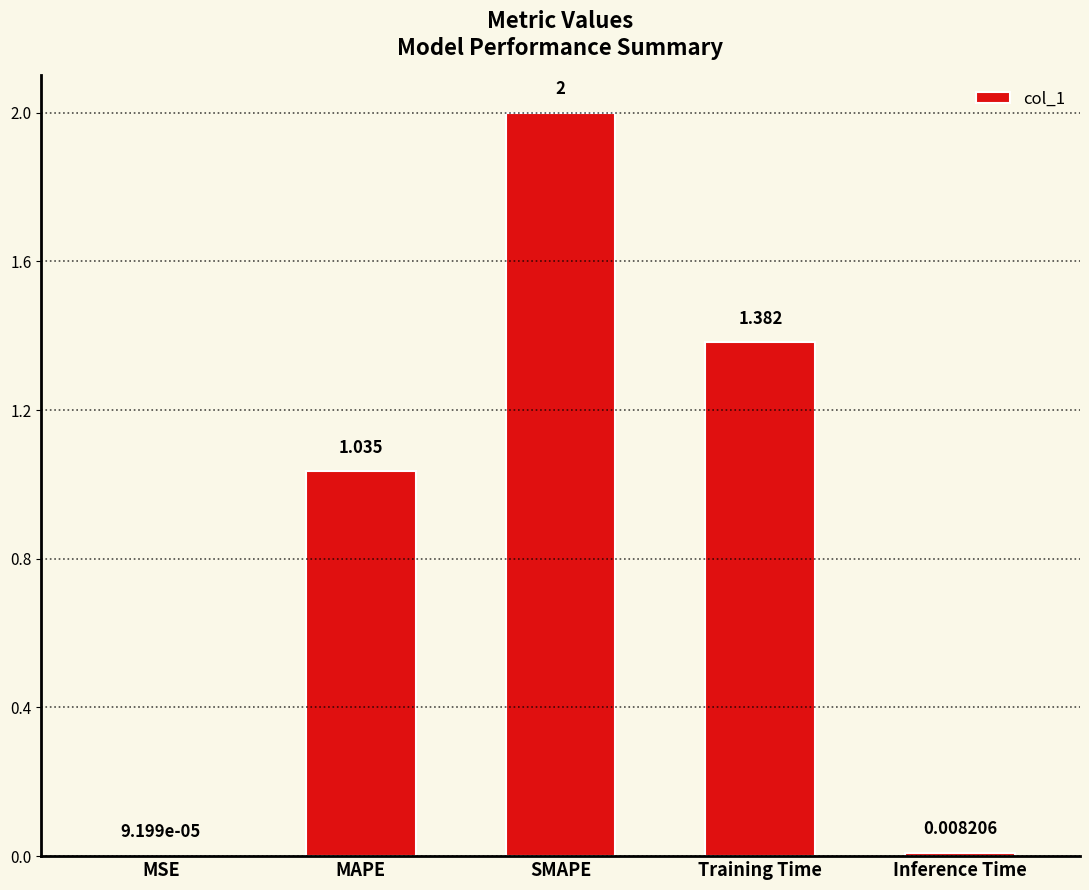

Which category has the highest value across all series?

SMAPE